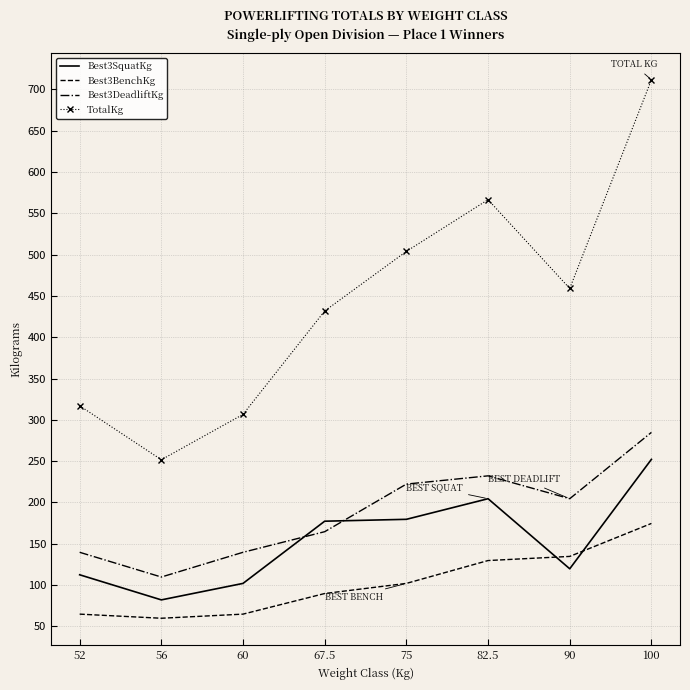

At which category does Best3DeadliftKg reach its first local peak?

82.5